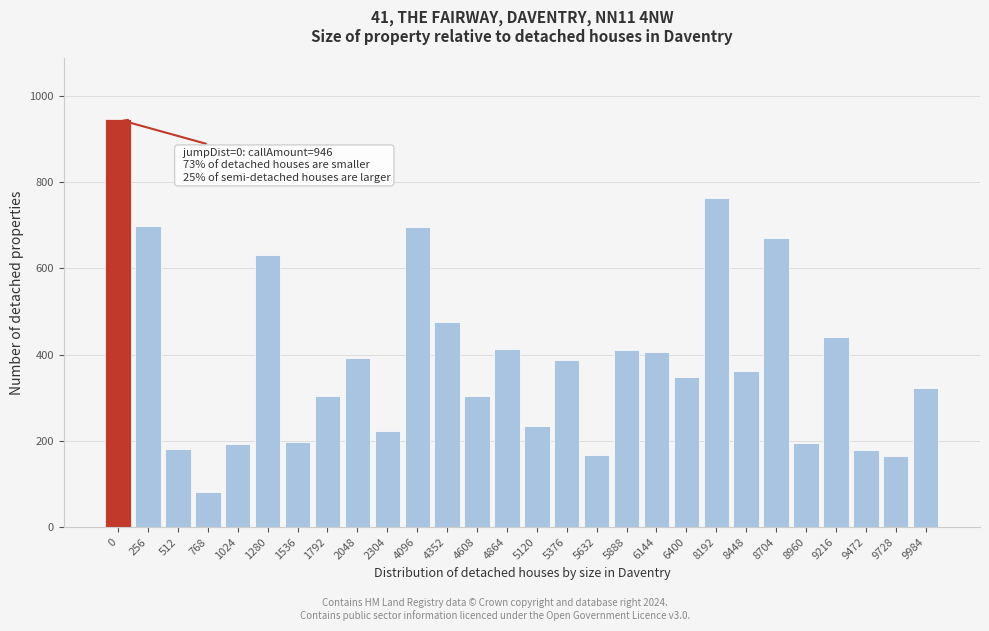

True or false: the data shows 167.3 at 5632.

True